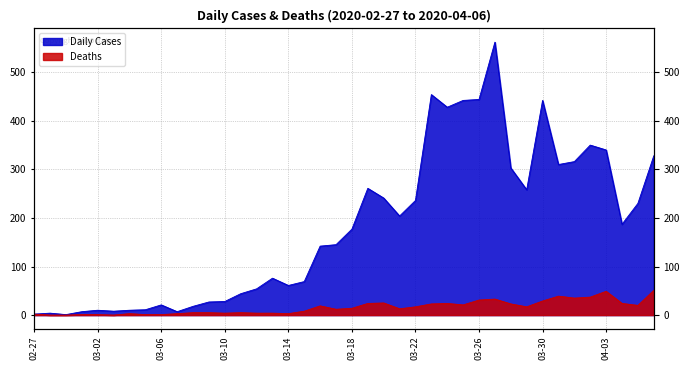

What is the minimum value for Daily Cases?

1